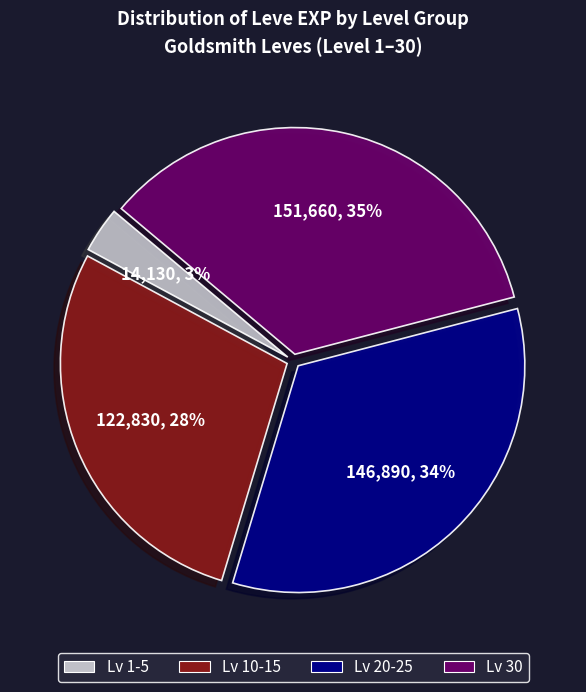

To the nearest percent, what is the average slice percentage?

25%